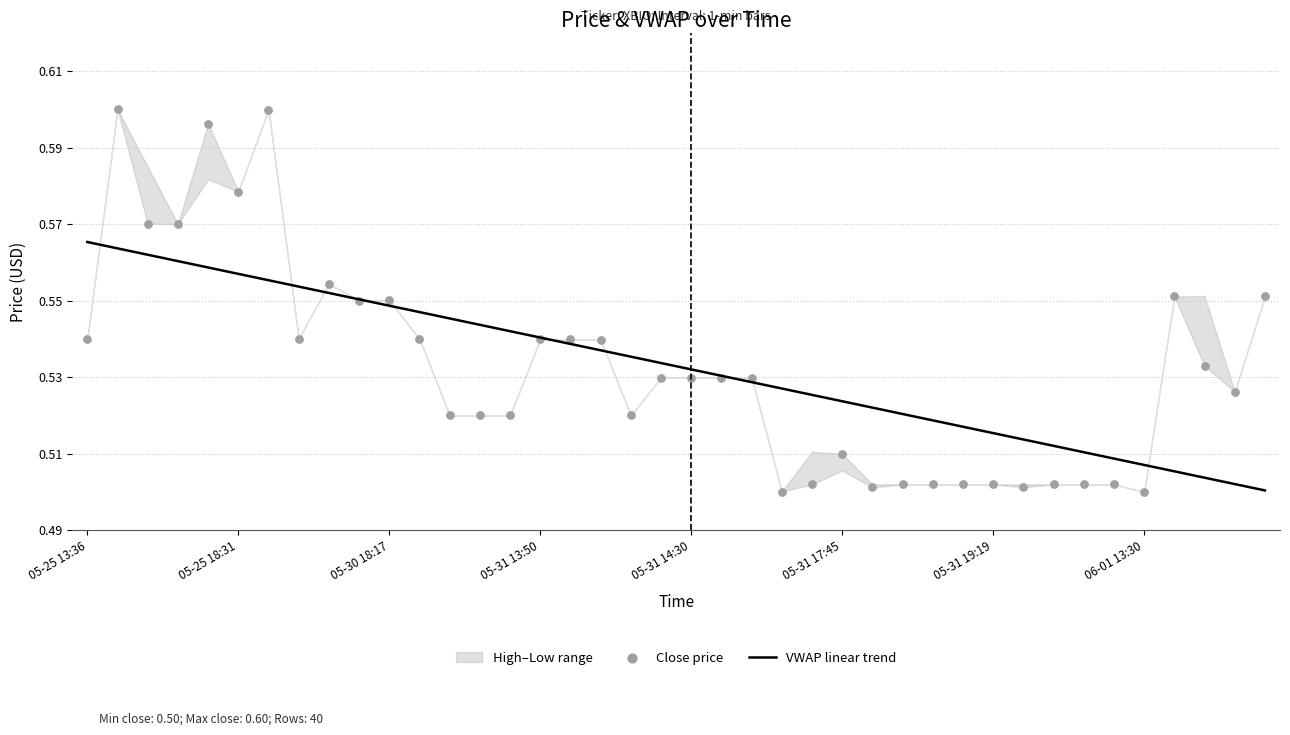

Which series reaches the minimum Y coordinate?

Close price